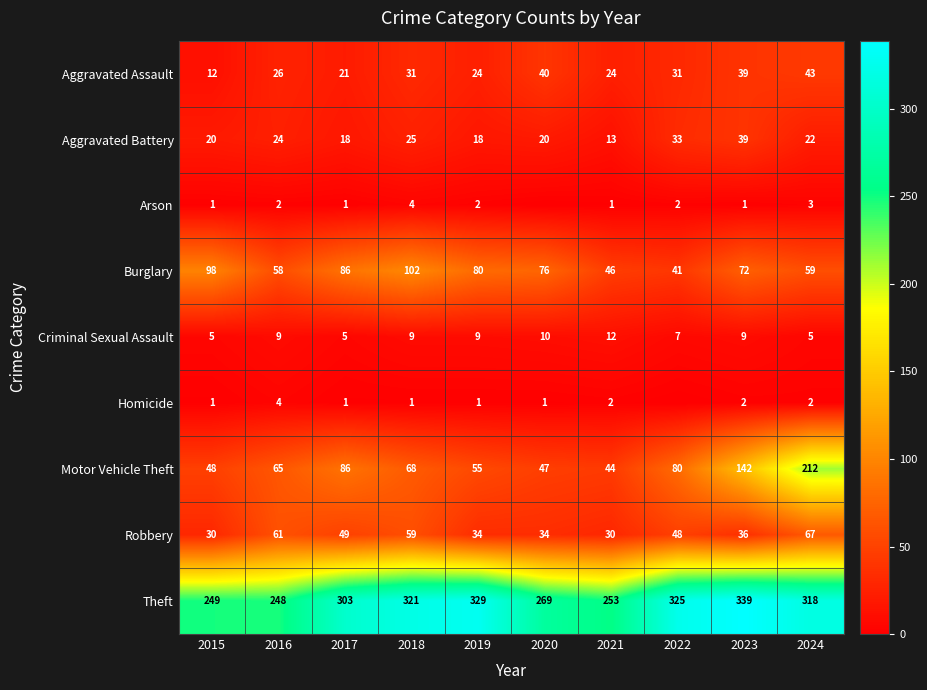

What value does the Aggravated Assault series have at 2022, to the nearest 5?

30